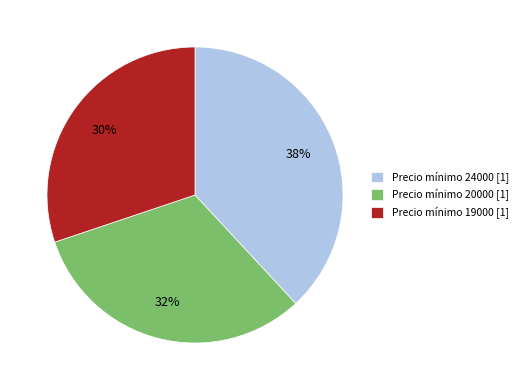

How many slices are in this pie chart?

3